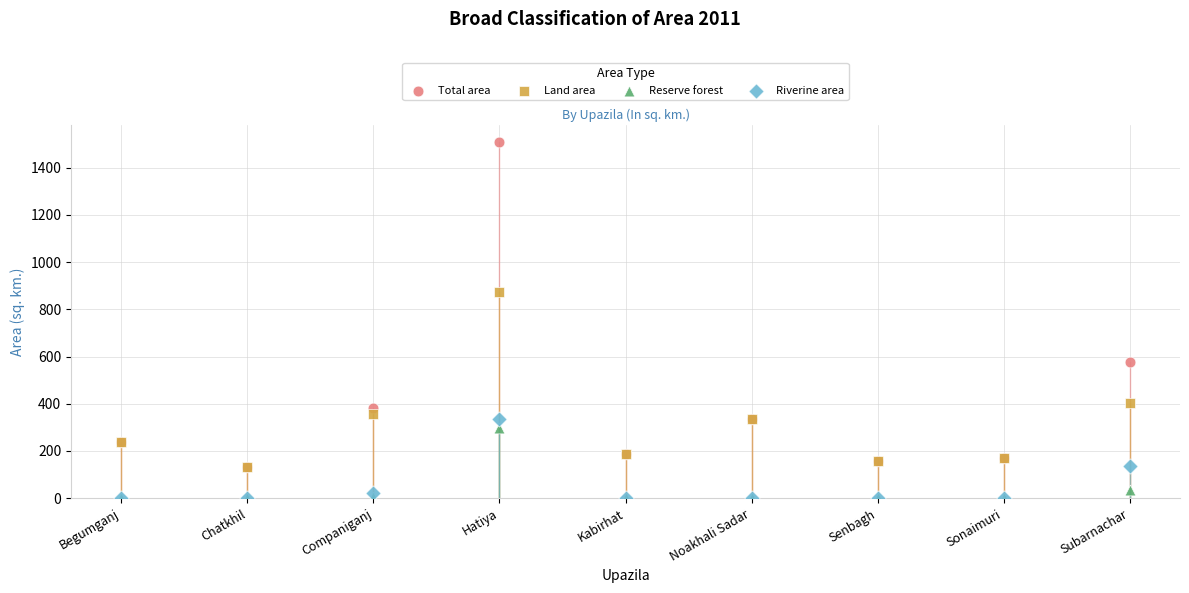

In the Total area series, what Y value is closest to 820?

575.5